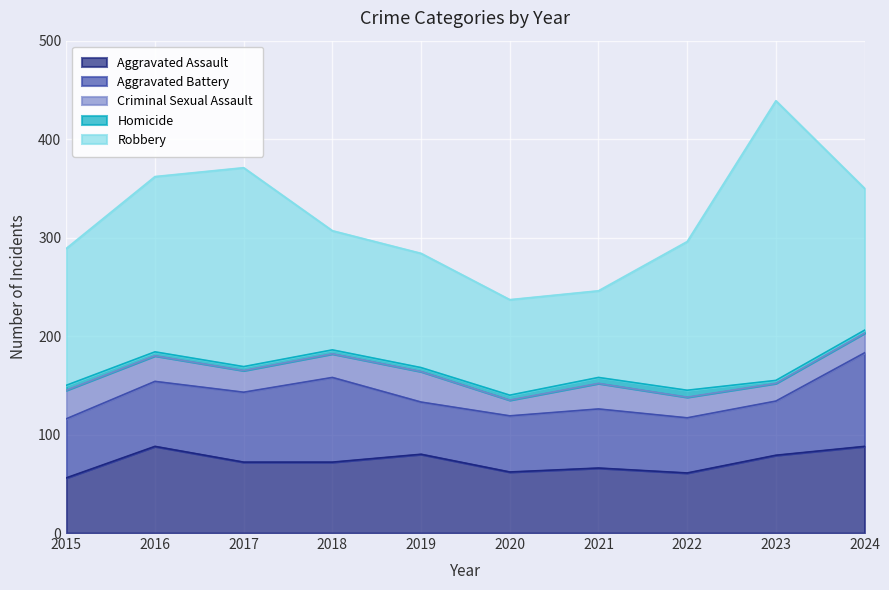

Where do Aggravated Assault and Aggravated Battery first cross each other?

2015 and 2016